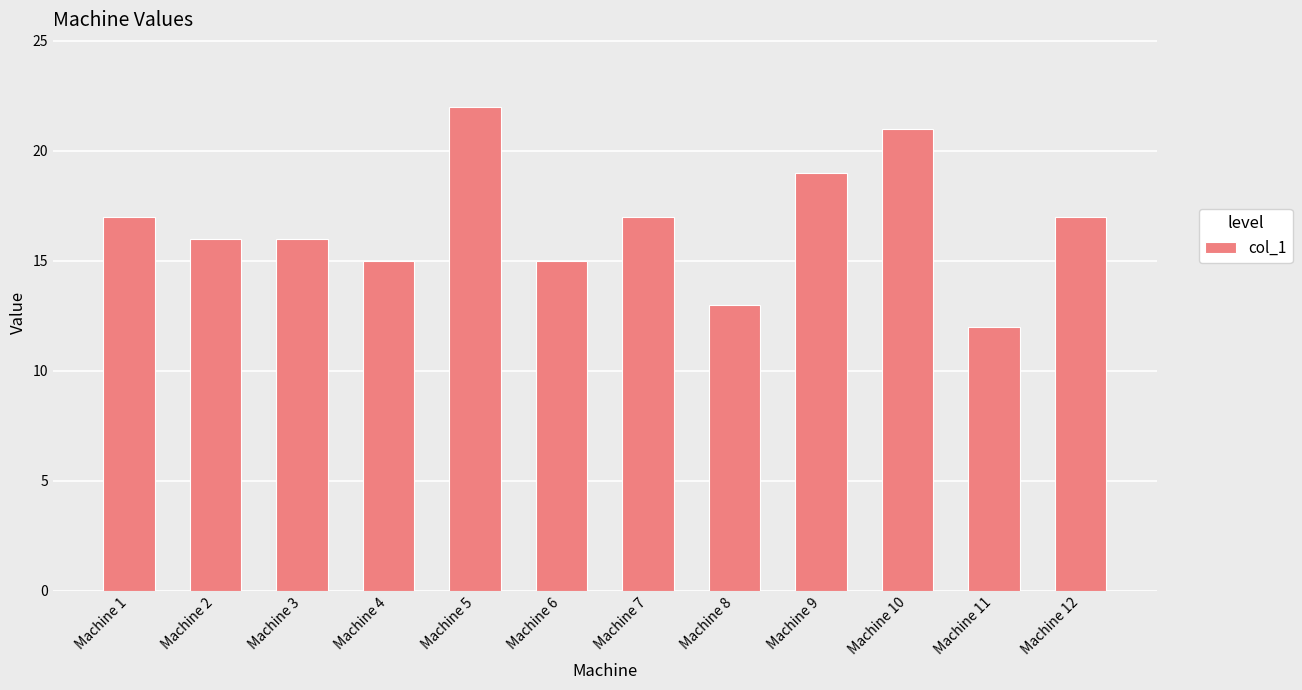

What is the ratio of the value at Machine 12 to the value at Machine 2?

1.1